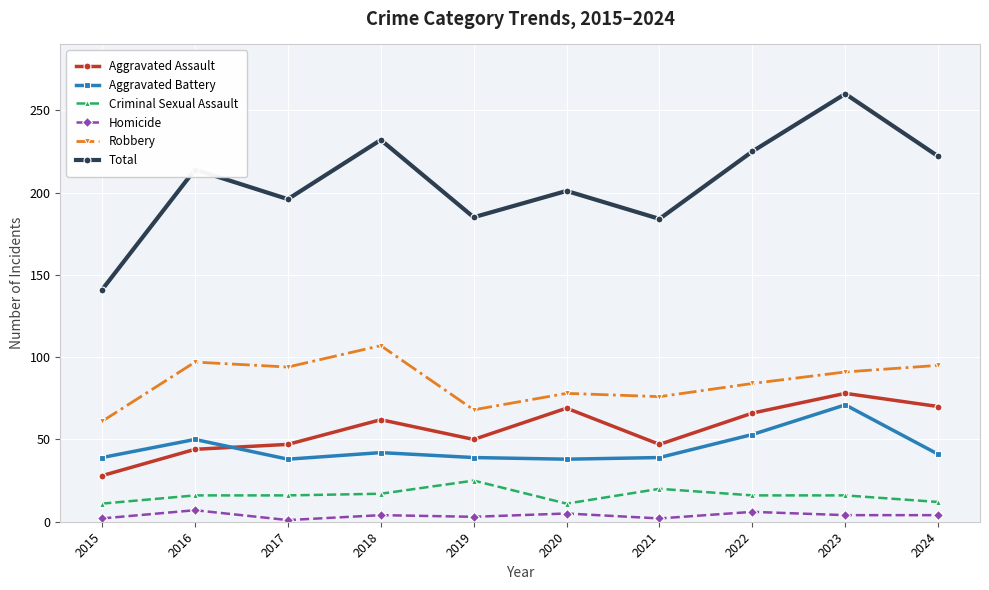

What is the highest value of the Aggravated Battery series?

71